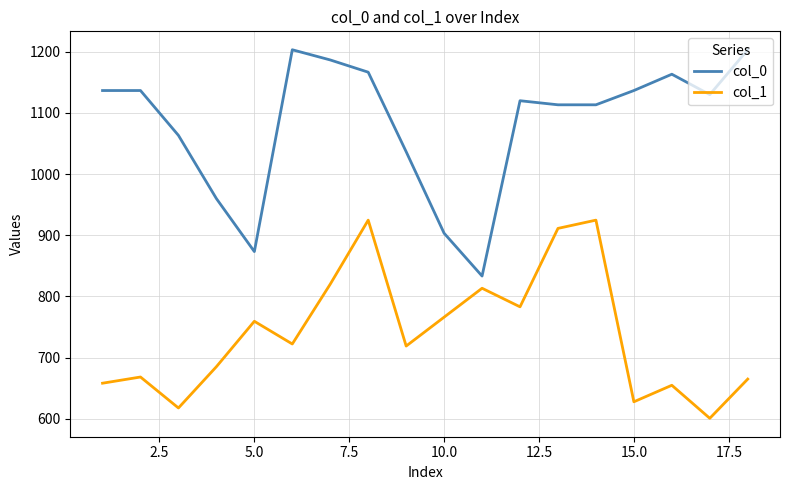

What is the average value of the col_0 series?

1082.2